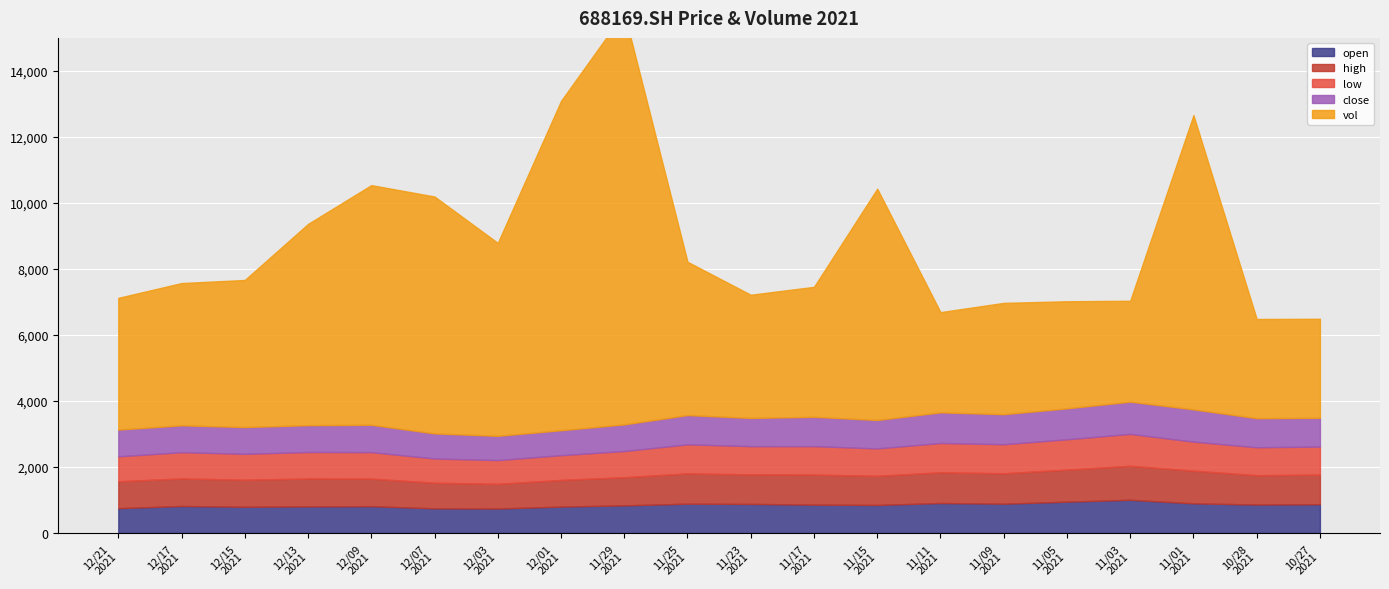

What is the spread (max minus min) of values at 20211213?

5294.5